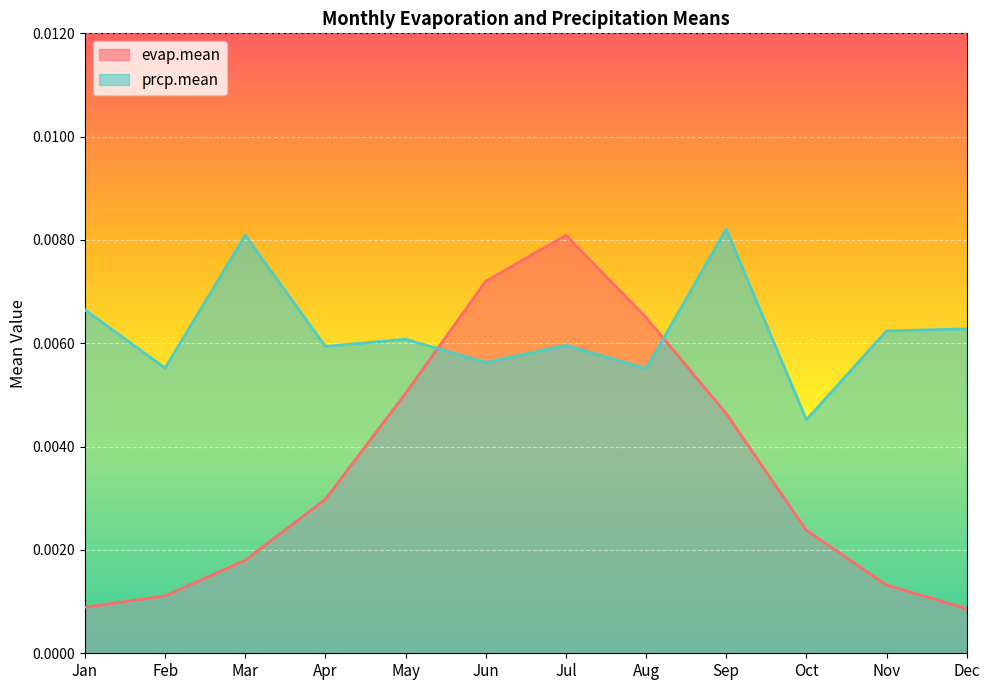

Where is prcp.mean nearest to the value 0?

Oct